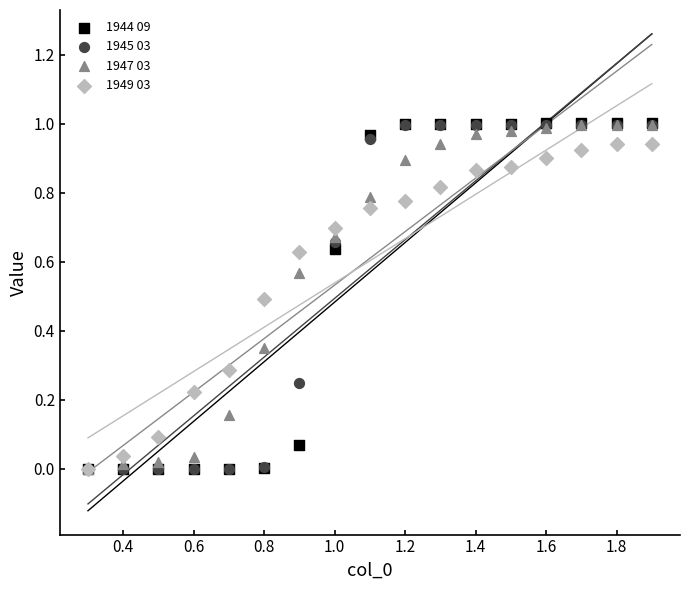

What are all the series names shown in the legend?

1944 09, 1945 03, 1947 03, 1949 03